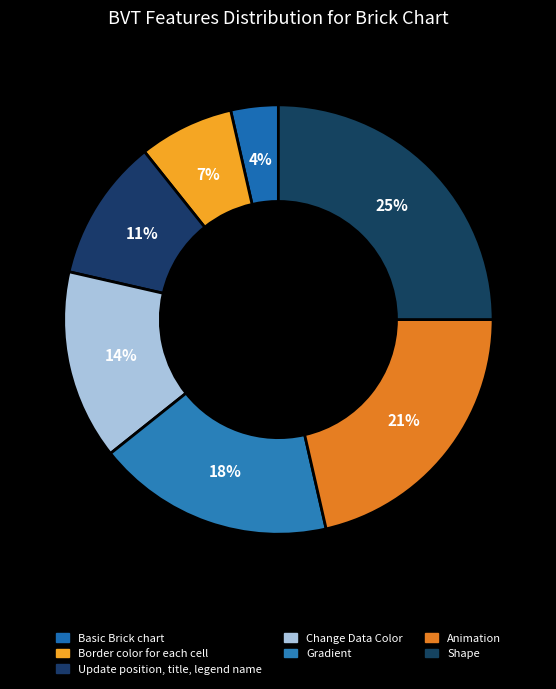

How many slices are in this pie chart?

7